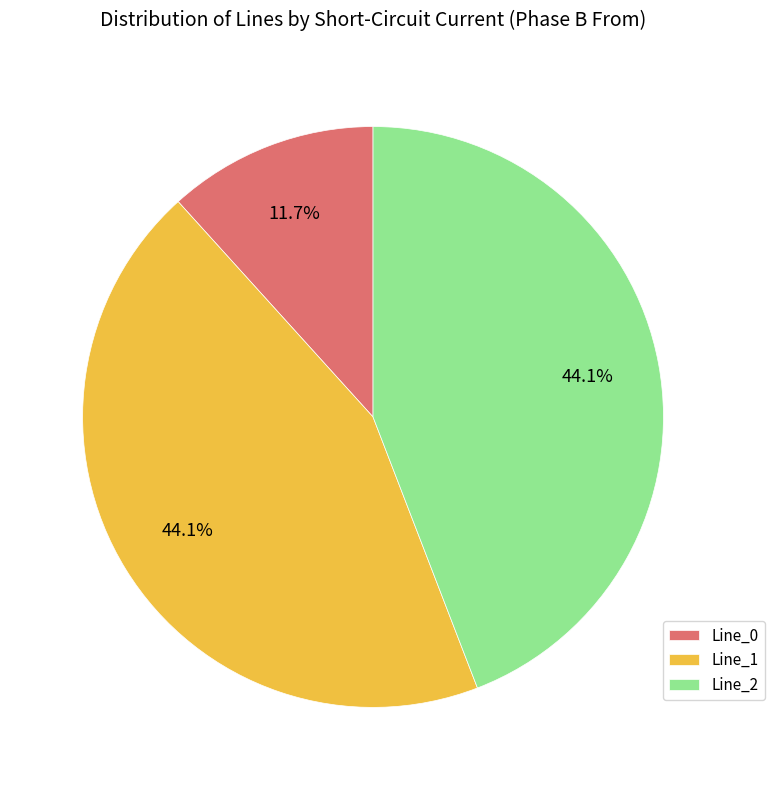

Which slice is the smallest?

Line_0